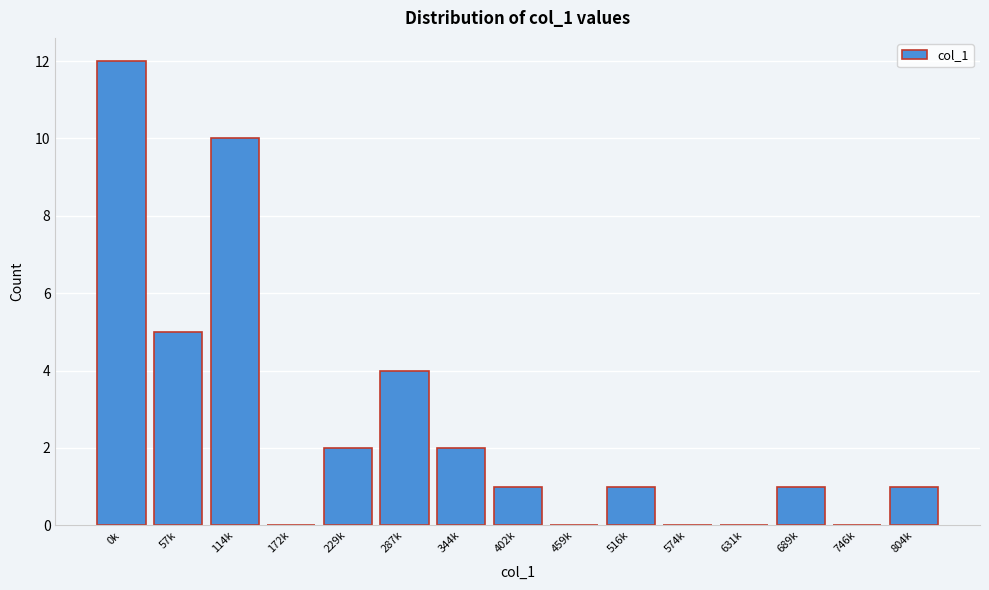

Reading left to right, what are all the values shown in this chart?

0k=12	57k=5	114k=10	172k=0	229k=2	287k=4	344k=2	402k=1	459k=0	516k=1	574k=0	631k=0	689k=1	746k=0	804k=1